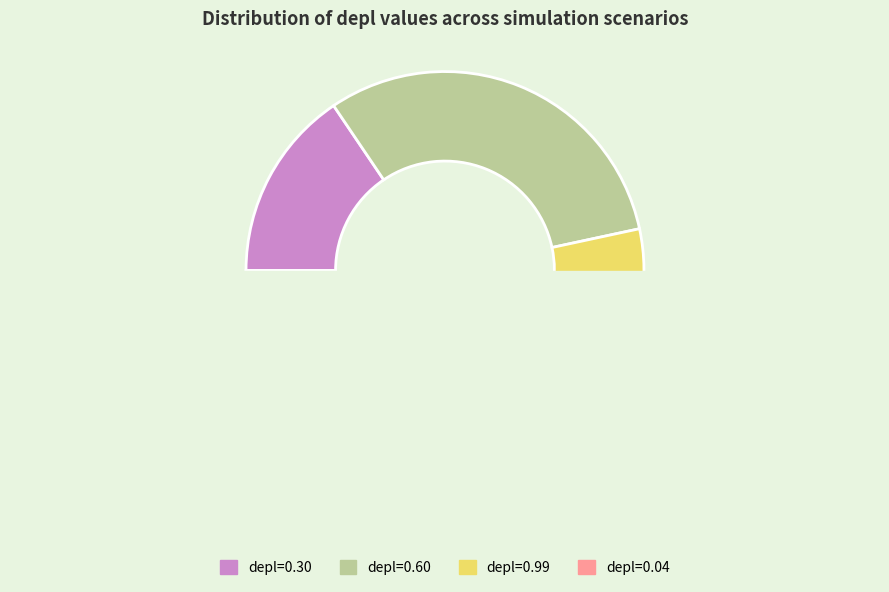

Which has a higher value, depl=0.04 (dt=1) or depl=0.99 (dt=0)?

depl=0.99 (dt=0)